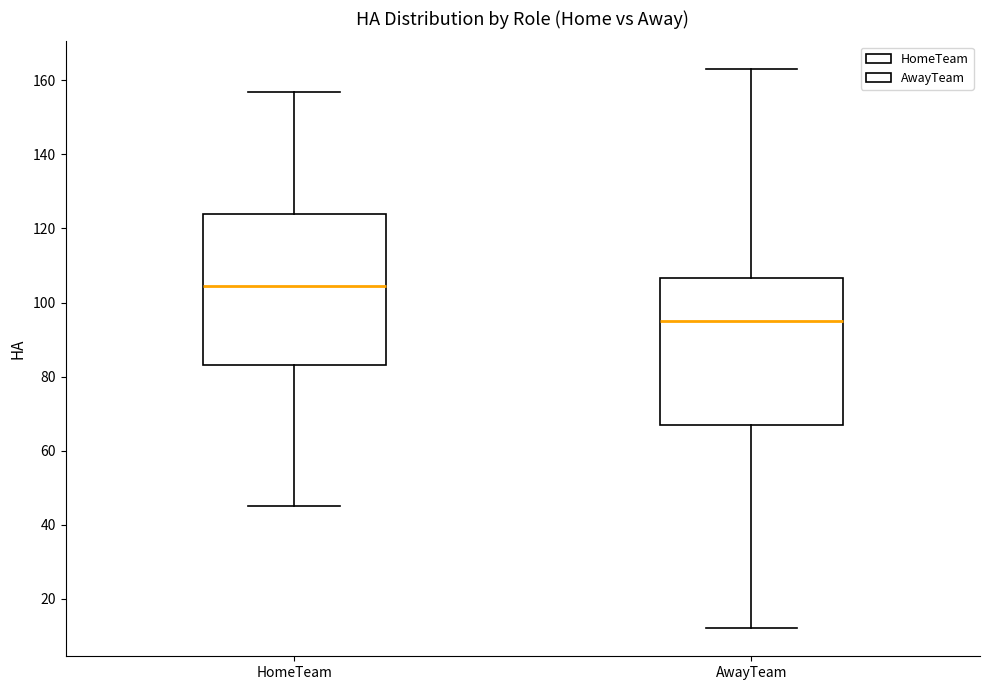

Reading left to right, transcribe this box plot: for each box, give where its median line is, the range the box spans, and where its two whiskers end, as read against the y-axis. The values are not printed on the chart, so give them approximately, as read against the axis.

HomeTeam: median 104, box 84 to 124, whiskers 46 to 158
AwayTeam: median 96, box 68 to 106, whiskers 12 to 164